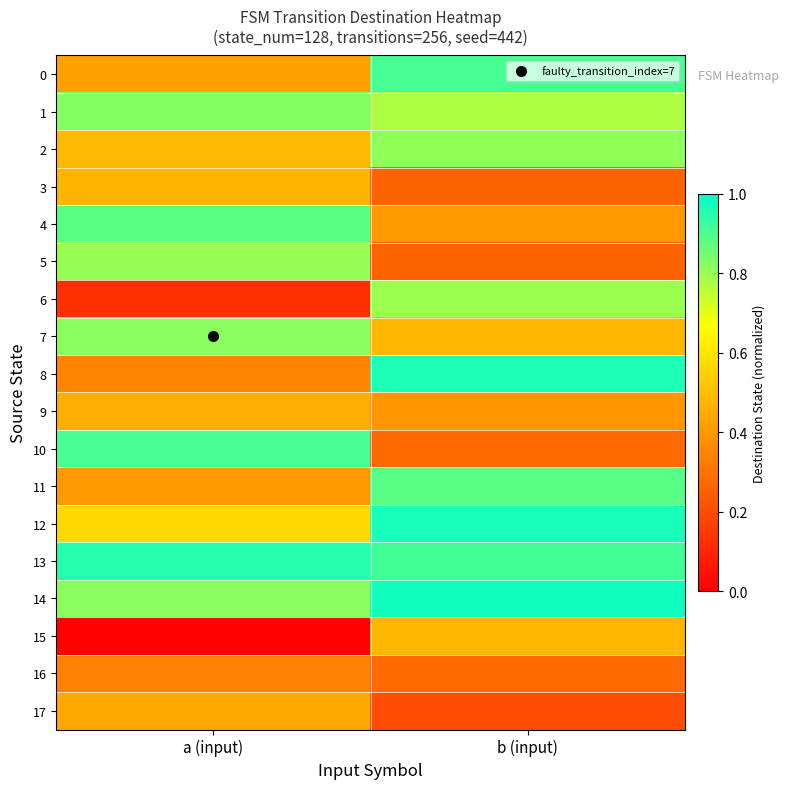

Rank the series at b (input) from highest to lowest value.

14, 12, 8, 13, 0, 11, 2, 6, 1, 7, 15, 4, 9, 10, 16, 3, 5, 17